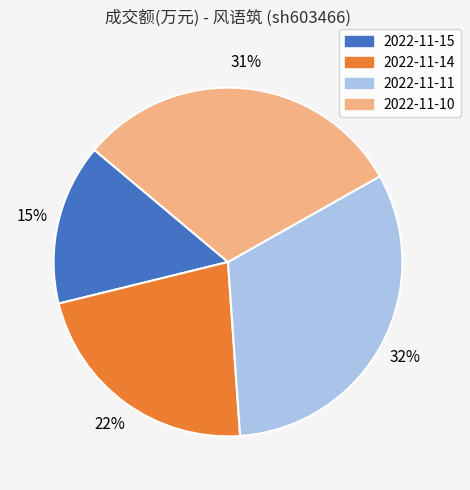

What percentage is the 2022-11-11 slice, to the nearest percent?

32%